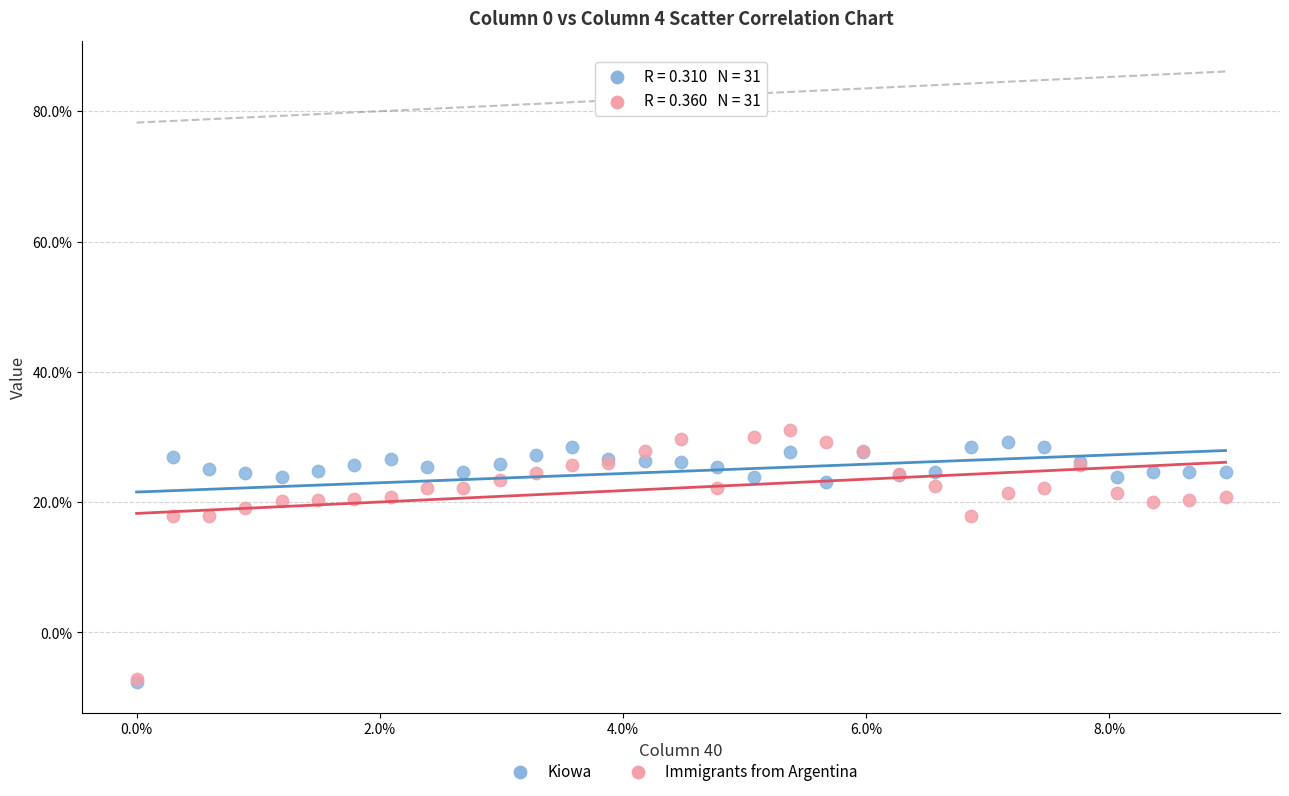

Which series contains the highest Y value?

Immigrants from Argentina